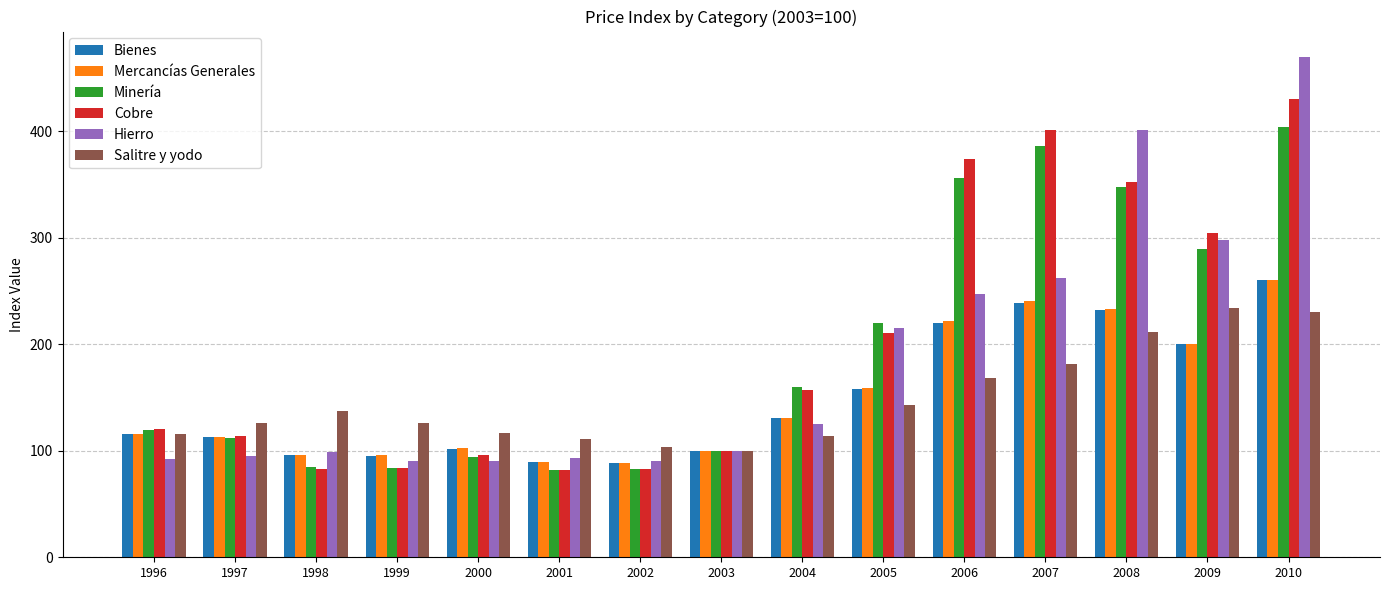

Which series has the largest range (max minus min)?

Hierro